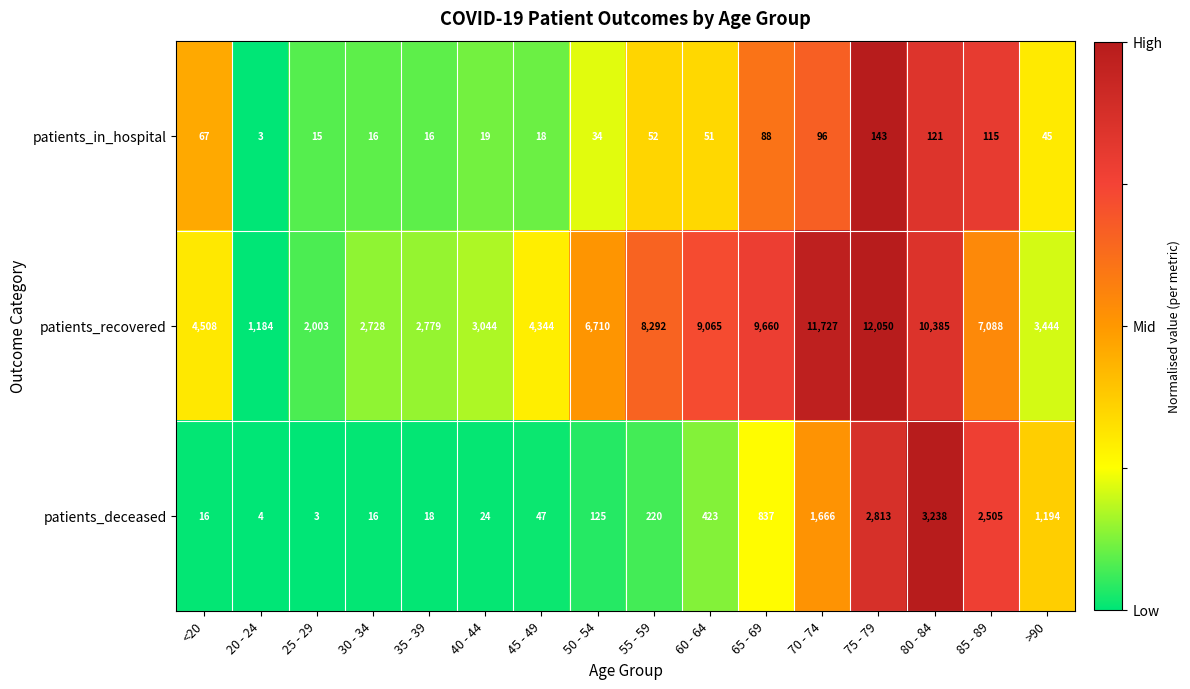

Between 75 - 79 and >90, which series saw the biggest shift?

patients_recovered